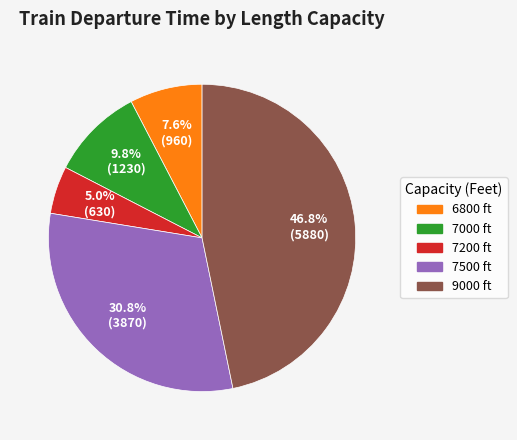

Is there any slice that represents more than half of the pie?

No